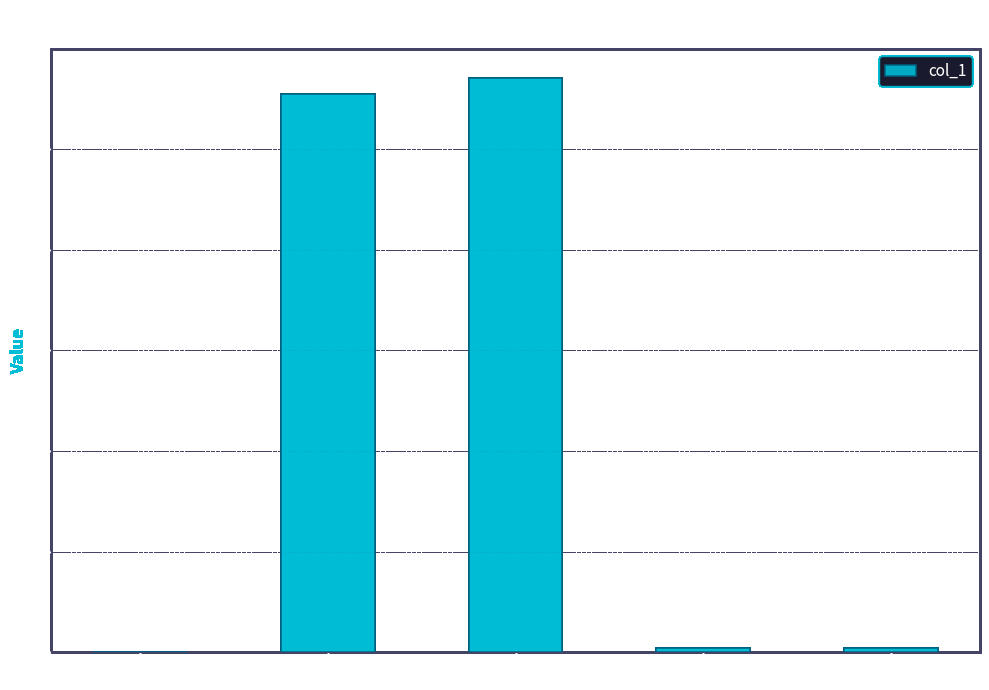

At which label is the value closest to 2?

Inference Time